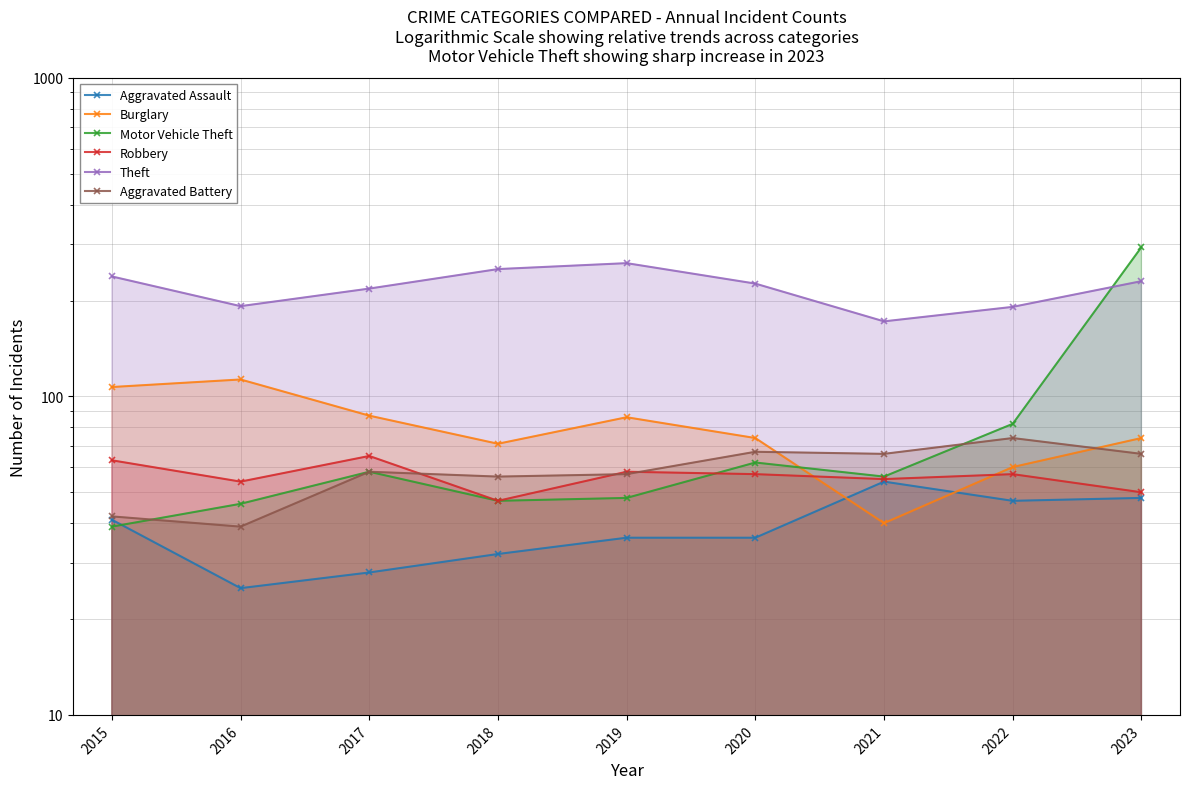

The value of Aggravated Assault at 2016 is 10. True or false?

False